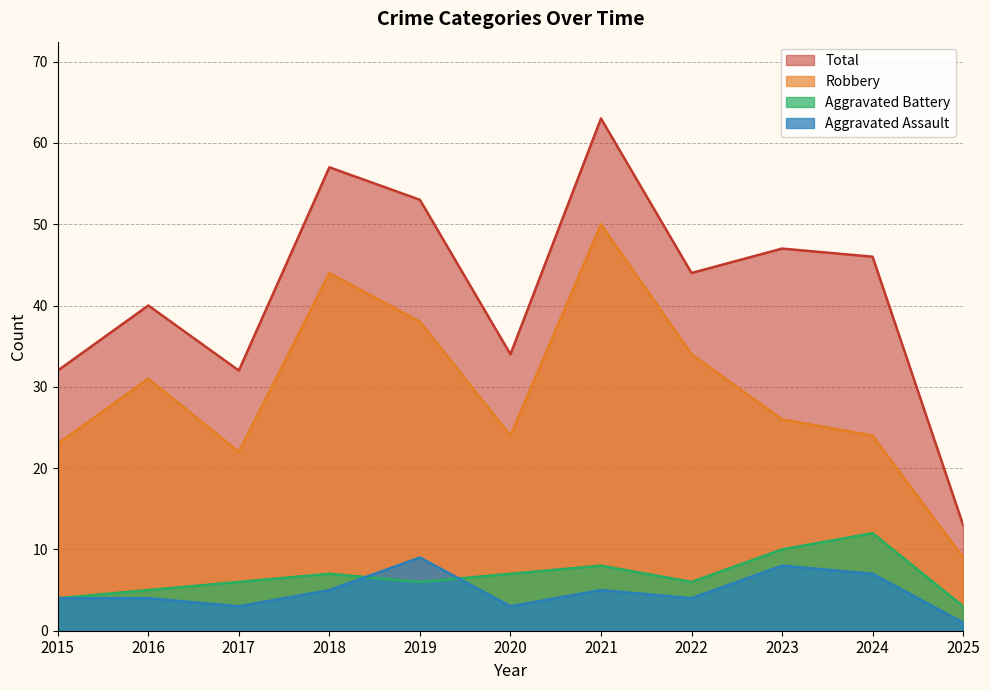

What is the smallest value displayed?

1